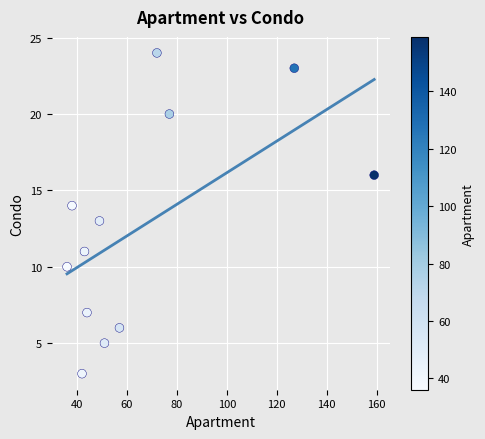

What is the range of X values (max minus min)?

123